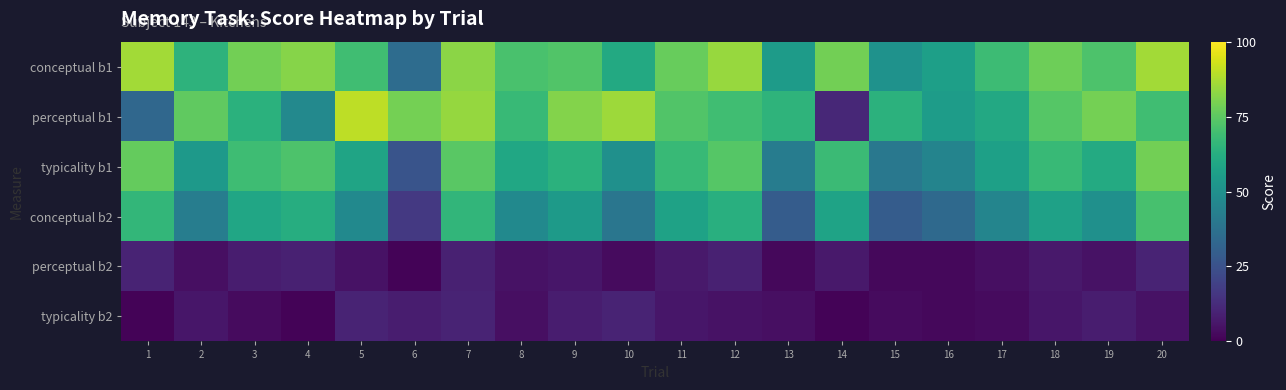

What is the total value across all series at 7?

325.7